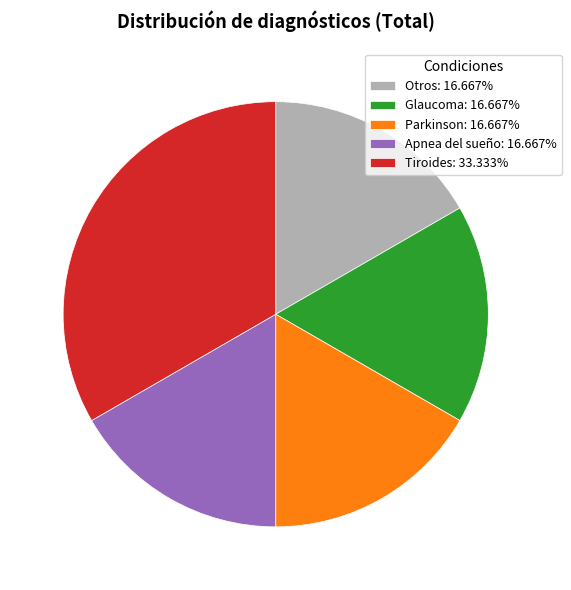

Combined, do Glaucoma: 16.667% and Parkinson: 16.667% account for over 50%?

No